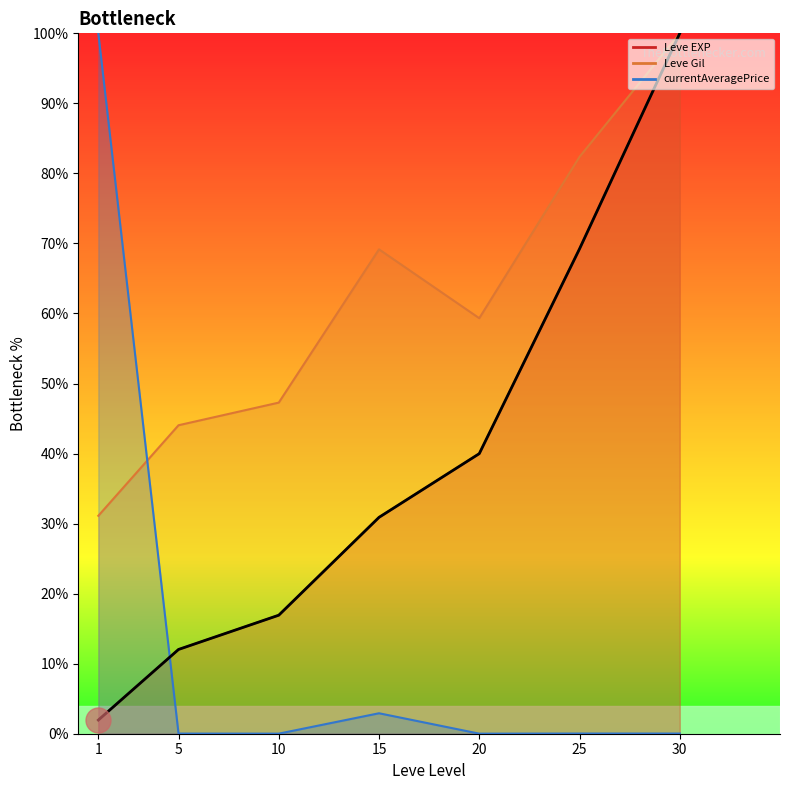

Is this an area chart (filled region under the line)?

No